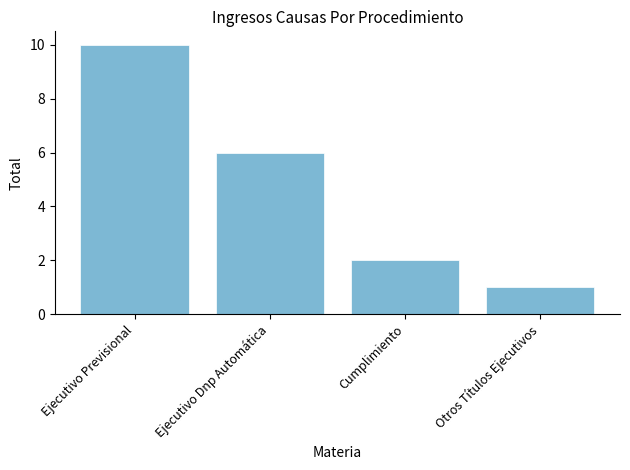

Rank the categories by value from highest to lowest.

Ejecutivo Previsional, Ejecutivo Dnp Automática, Cumplimiento, Otros Títulos Ejecutivos